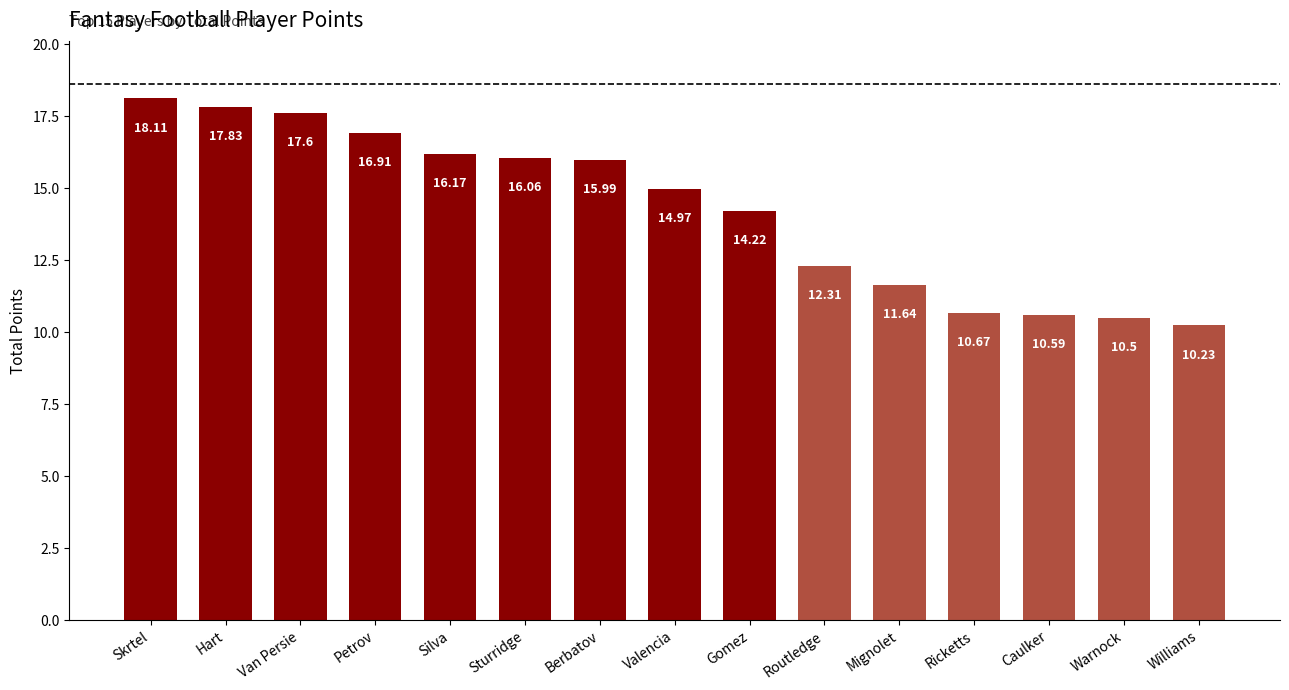

How many data points are above 14?

9